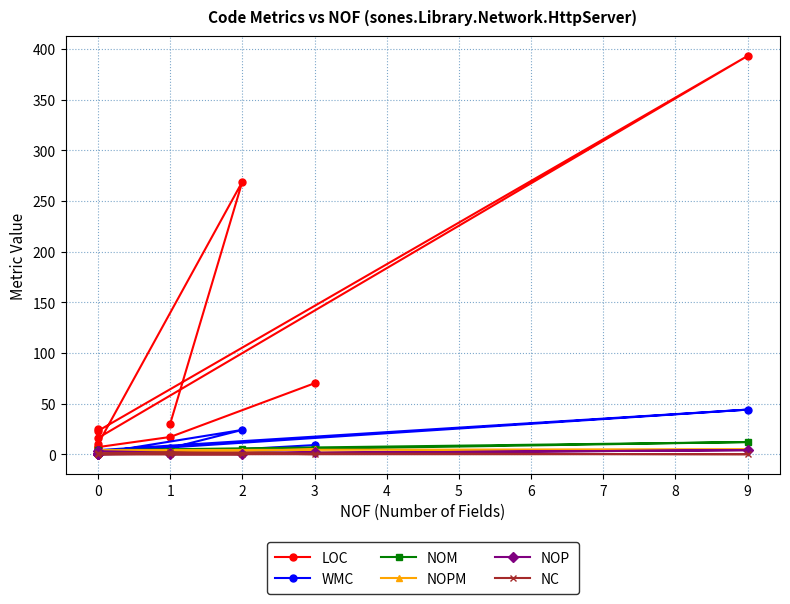

Where is the first local minimum for NOPM?

6